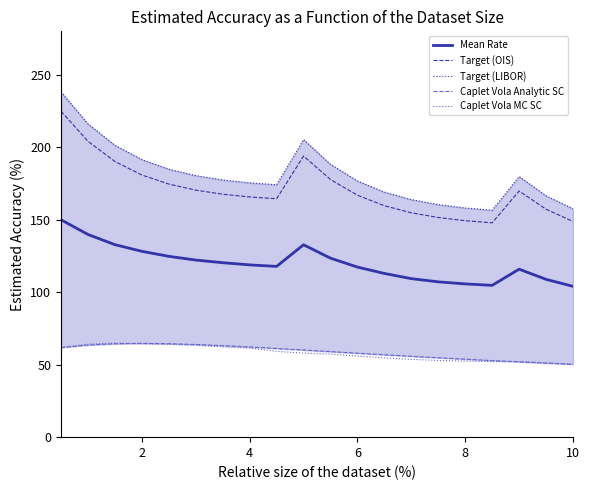

Does the chart display data point markers on the line(s)?

No